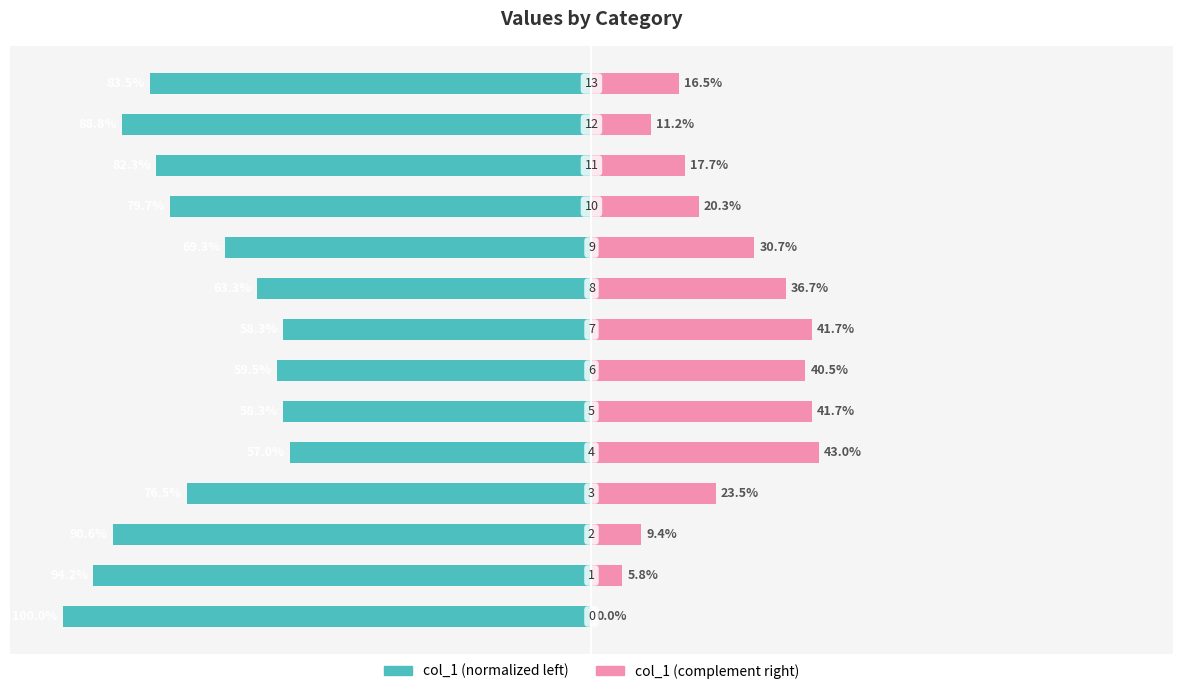

True or false: col_1 (left) has a value of -59.5 at 6.

True